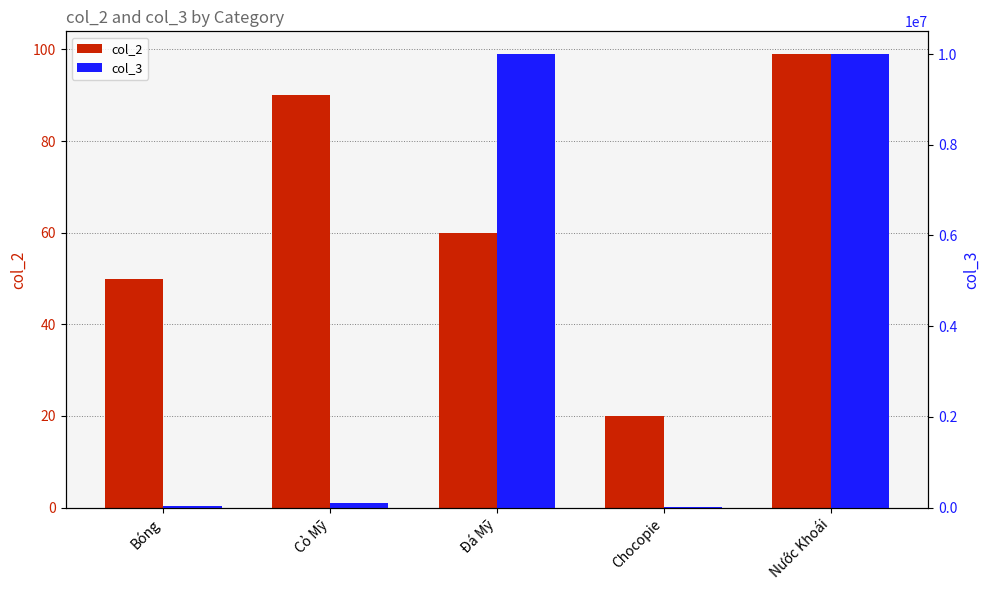

Which series has the largest range (max minus min)?

col_3